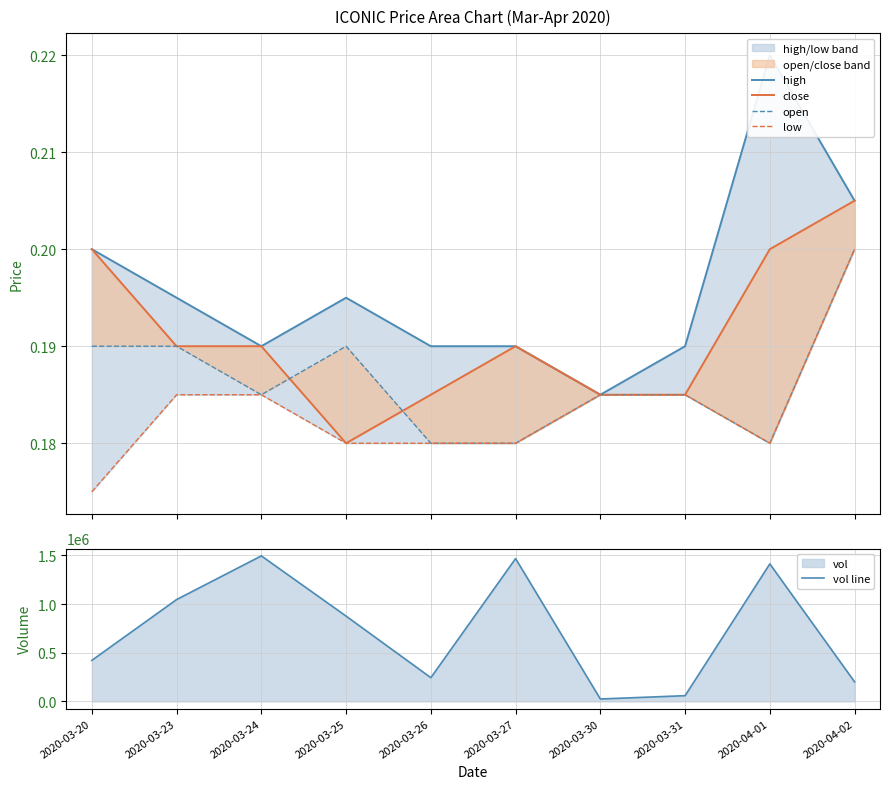

Between 2020-03-25 and 2020-03-30, which is larger?

2020-03-25